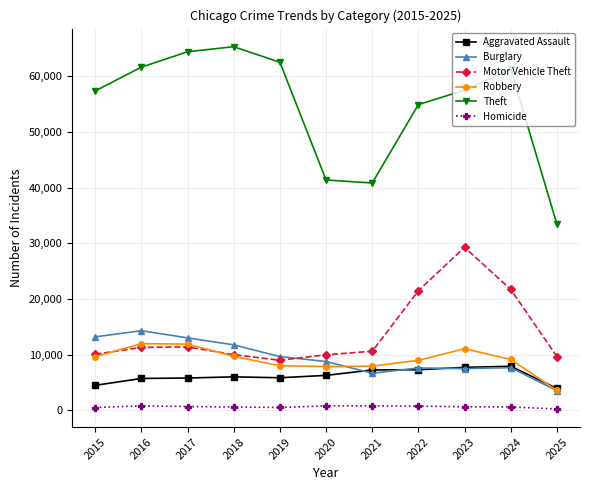

Is it true that Motor Vehicle Theft equals 9643 at 2025?

True